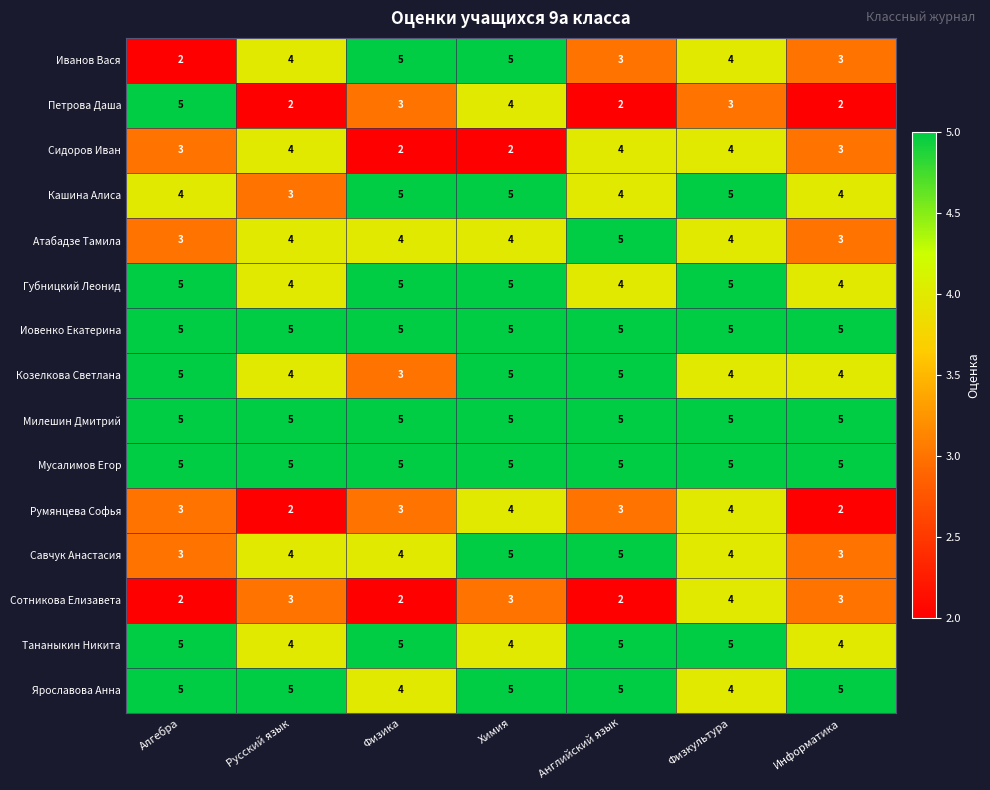

What is the approximate value of Румянцева Софья at Физкультура?

4